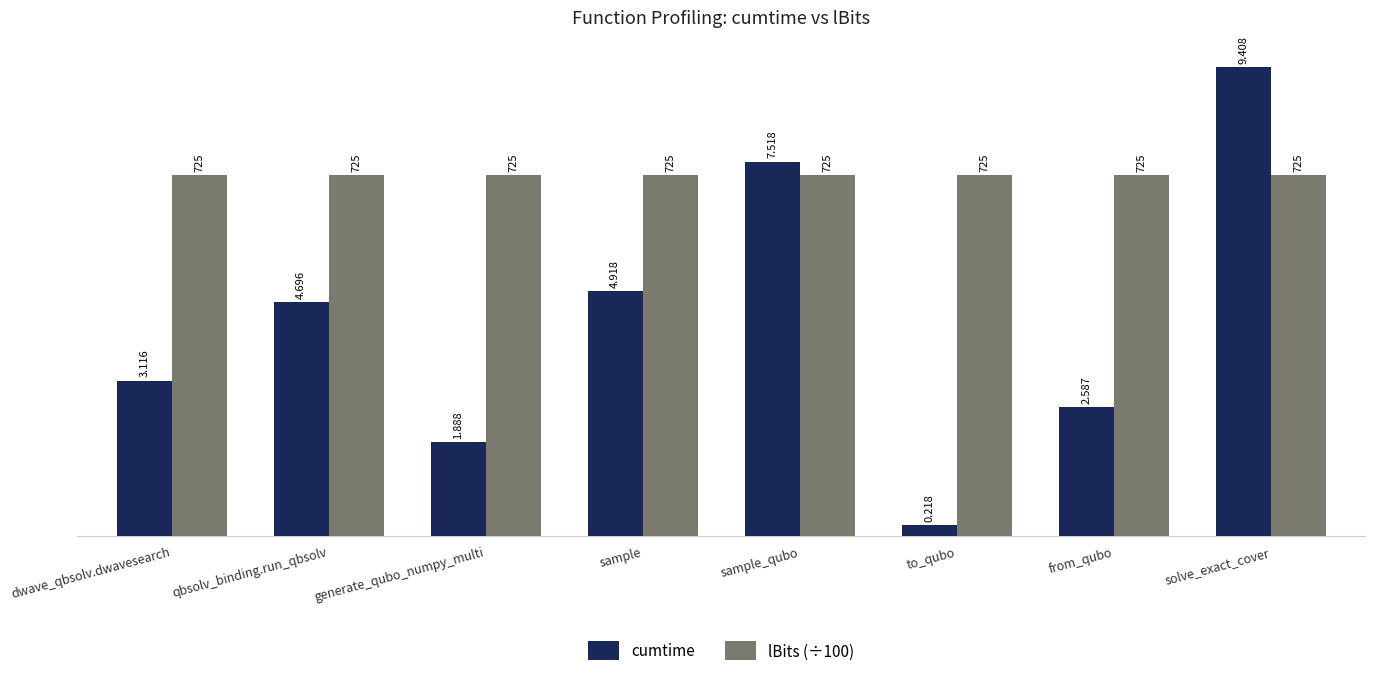

At which category is the sum across all series the highest?

solve_exact_cover